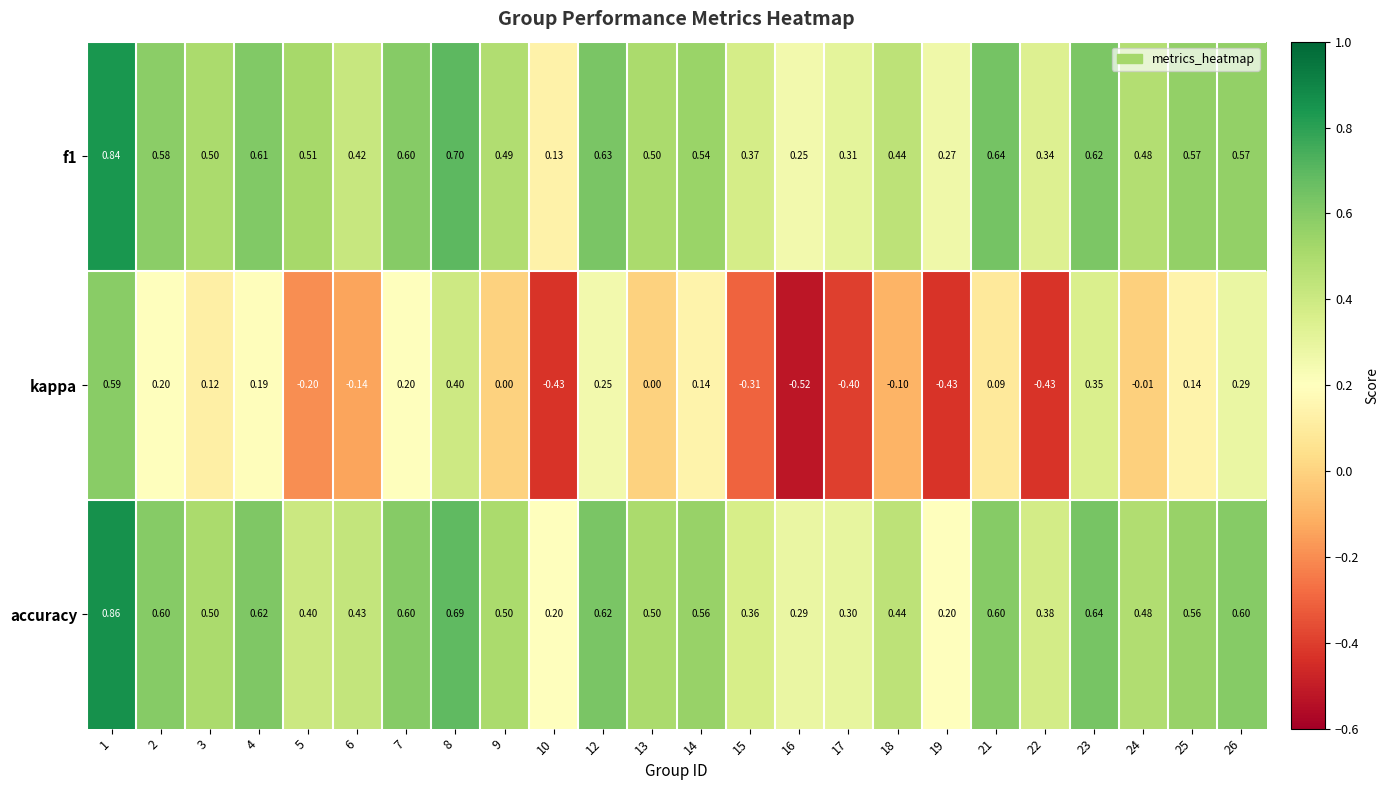

Which series changed the most between 13 and 19?

kappa